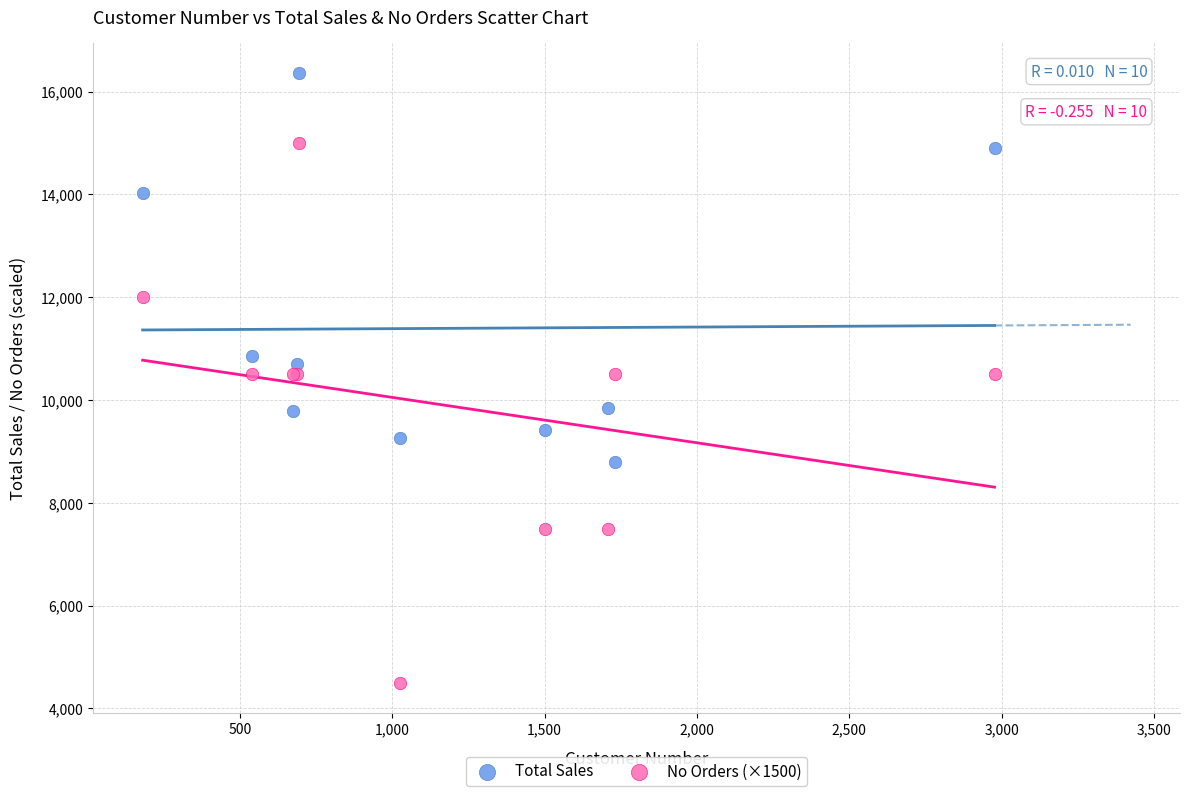

Which series reaches the maximum Y coordinate?

Total Sales